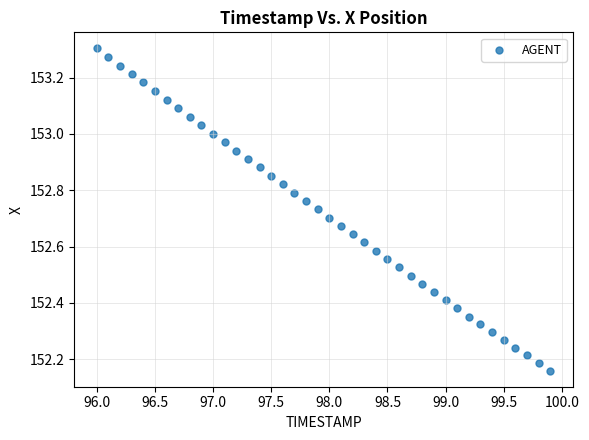

What is the range of Y values (max minus min)?

1.1